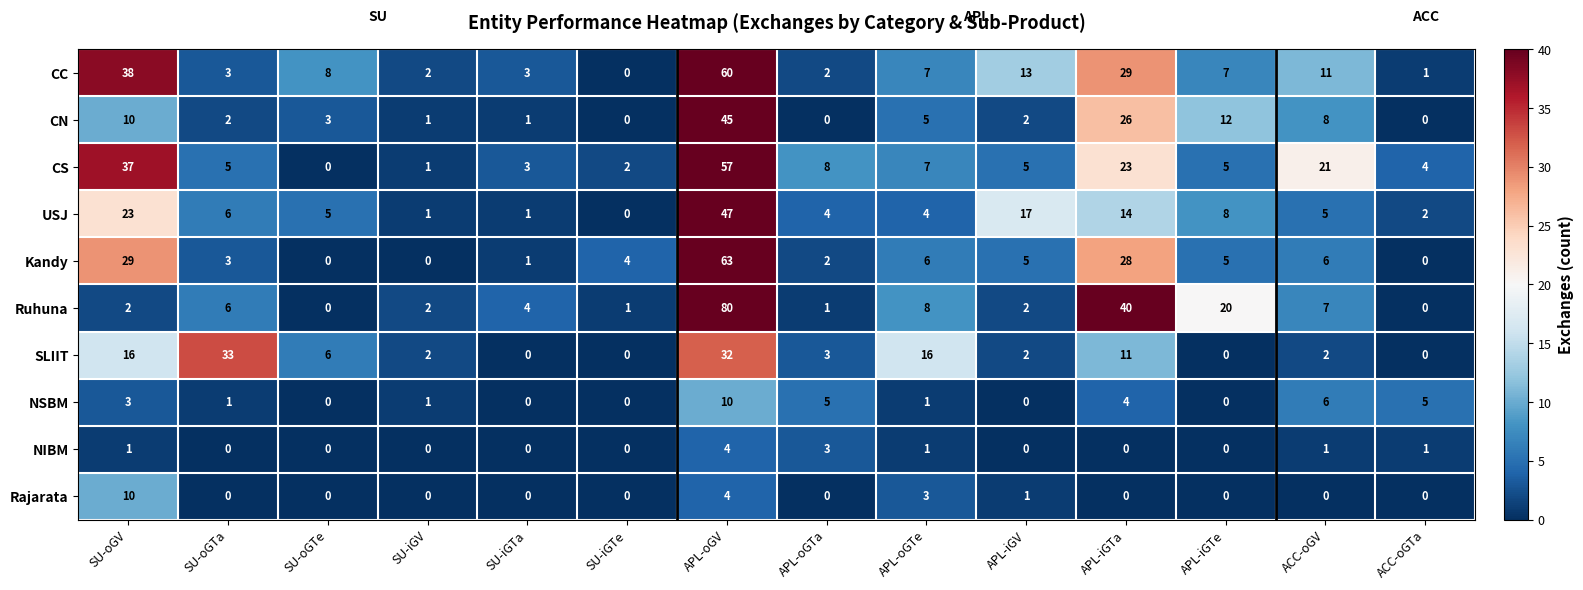

Between APL-iGTa and ACC-oGTa, which series saw the biggest shift?

Ruhuna